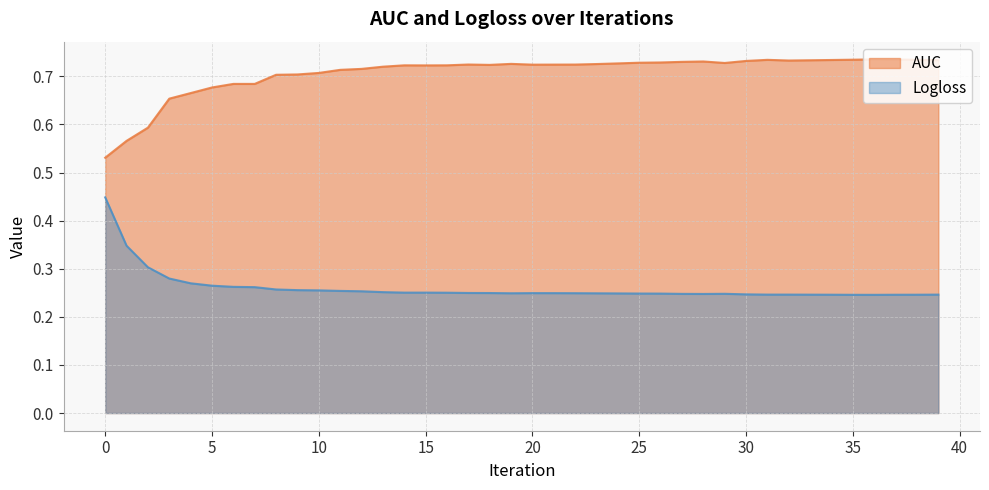

At which category is the sum across all series the highest?

36